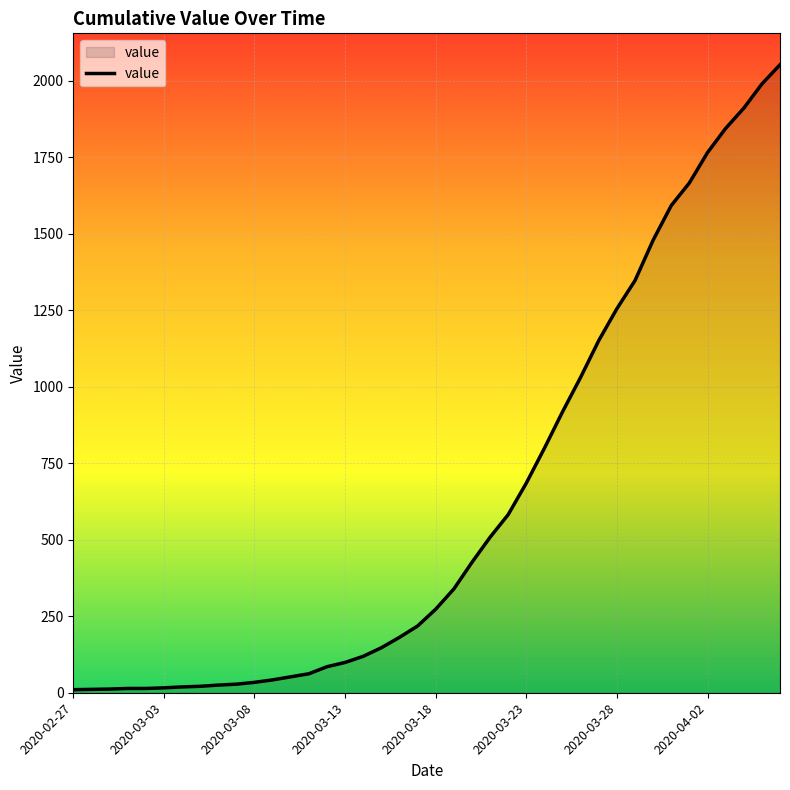

What is the difference between the maximum and minimum values?

2042